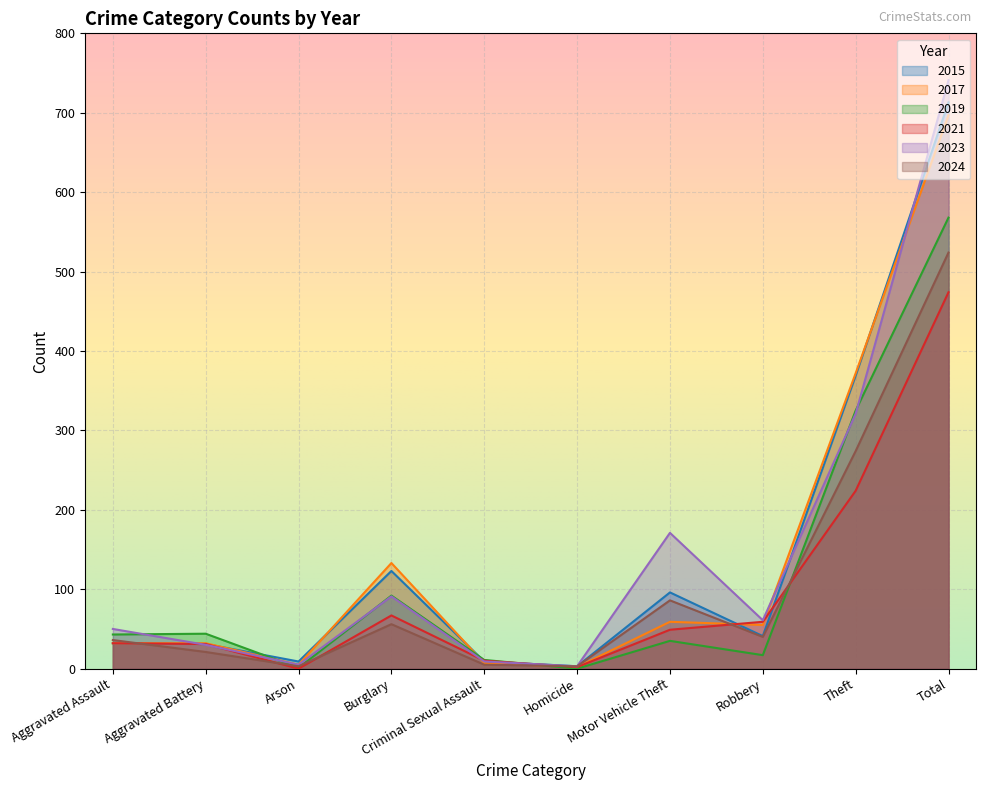

What are all the series names shown in the legend?

2015, 2017, 2019, 2021, 2023, 2024